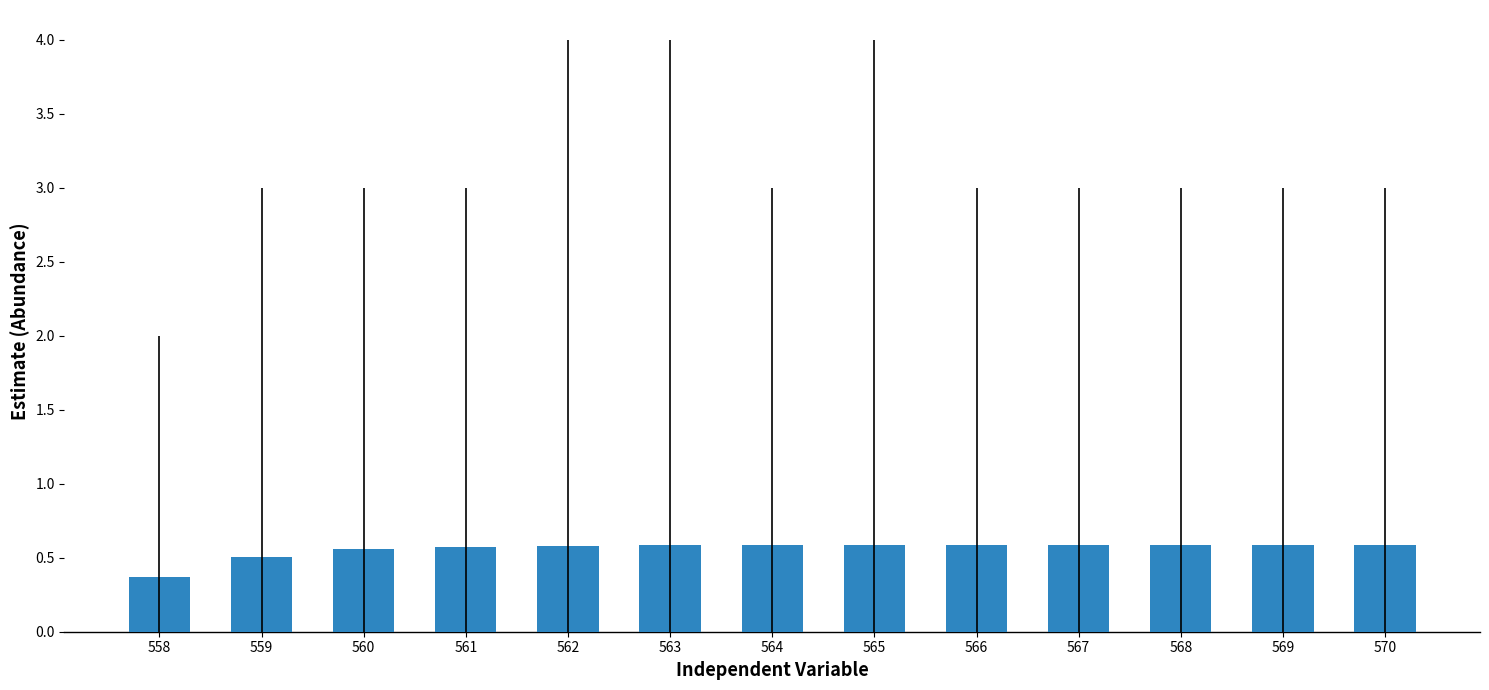

What is the minimum value shown in the chart?

0.4